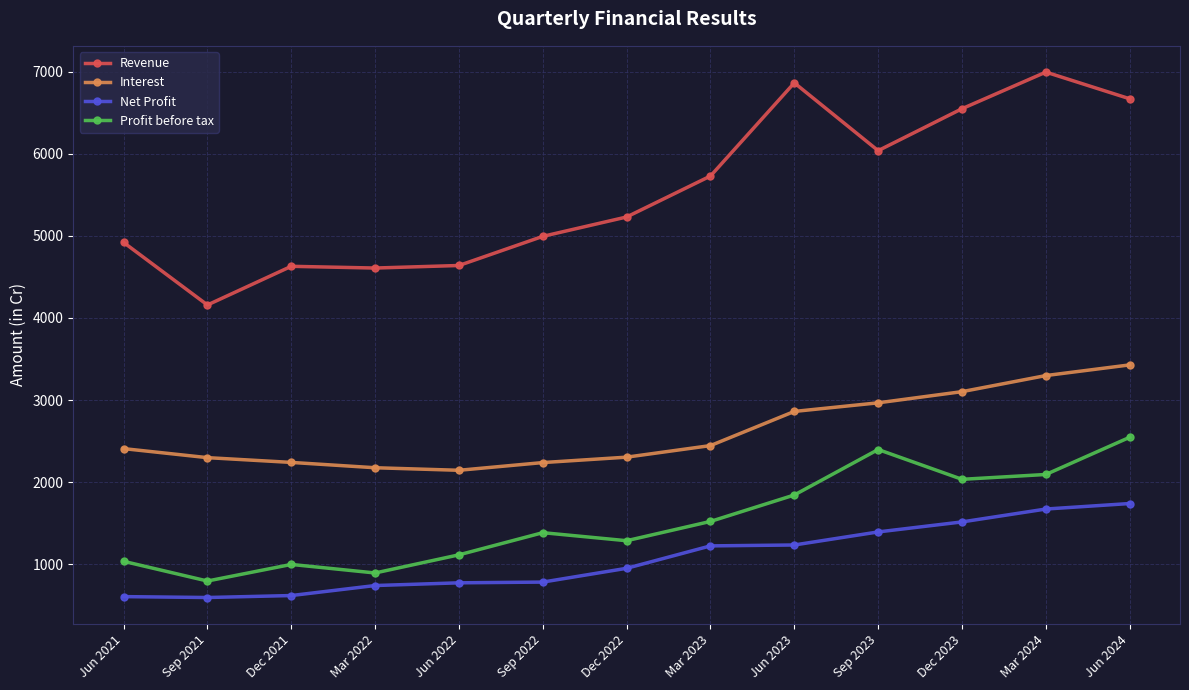

True or false: Profit before tax and Revenue intersect in this chart.

False